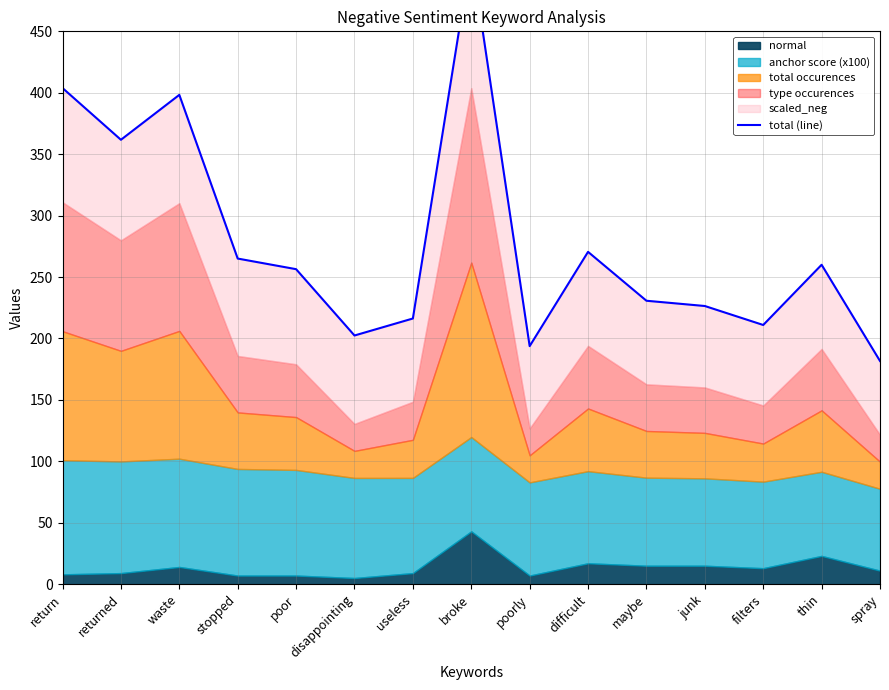

What is the difference between the second highest and second lowest values?

210.1